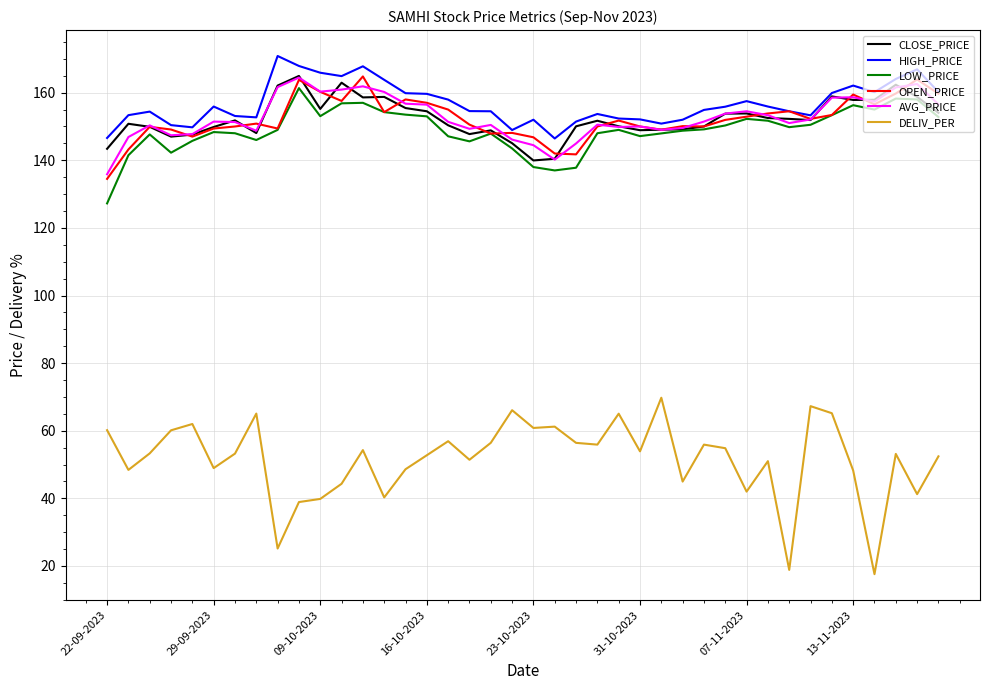

True or false: LOW_PRICE and DELIV_PER cross at least once.

False